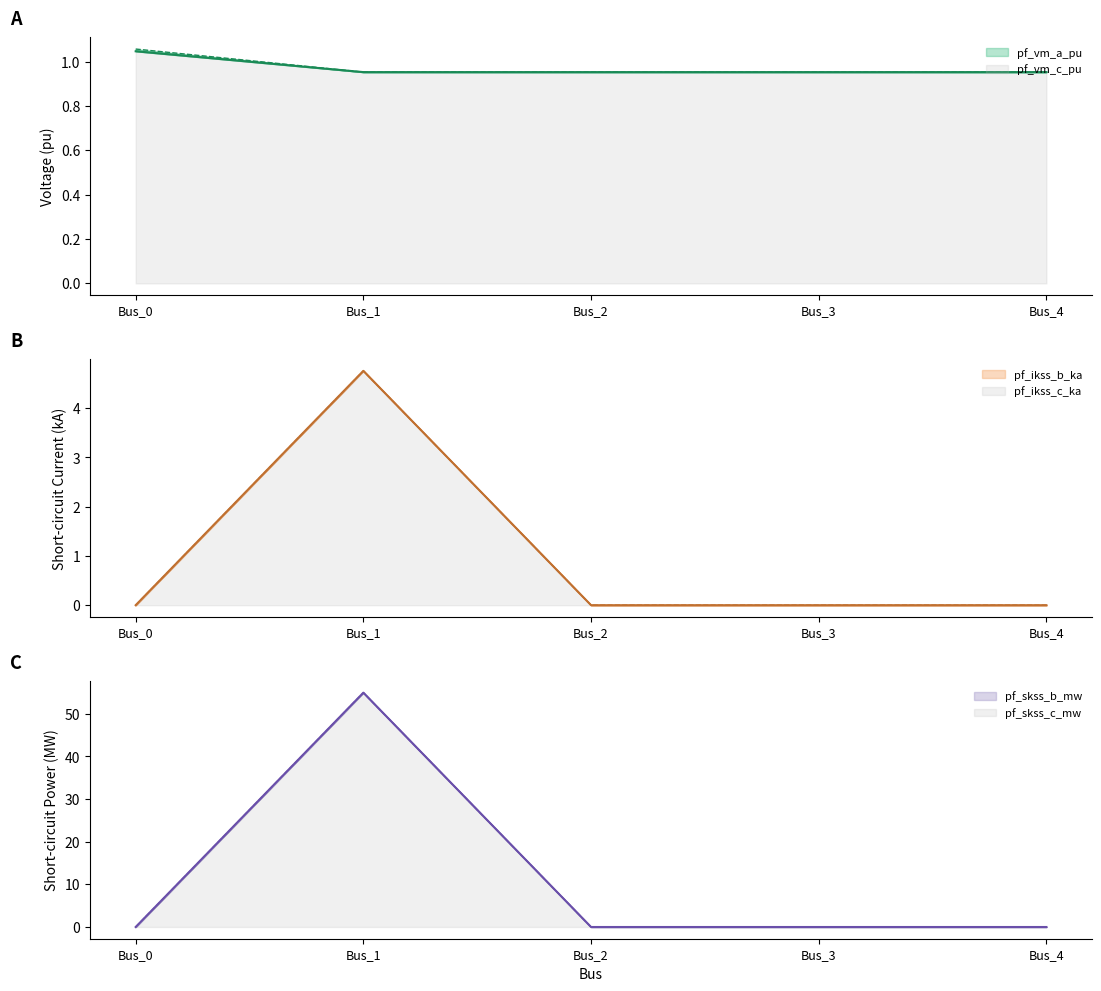

At which category is the sum across all series the highest?

Bus_1